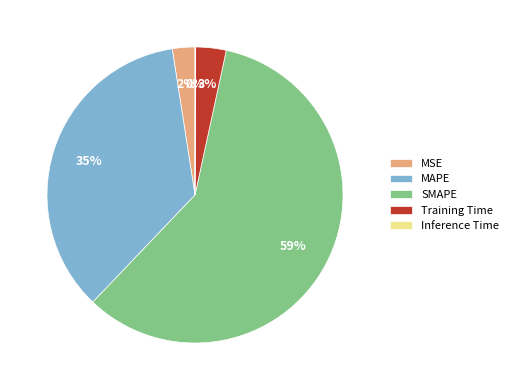

To the nearest percent, what is the average slice percentage?

20%